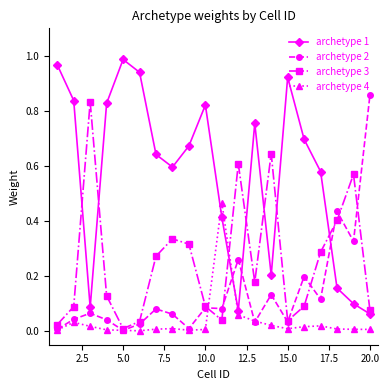

True or false: archetype 2 has more than 0 interior local peaks.

True